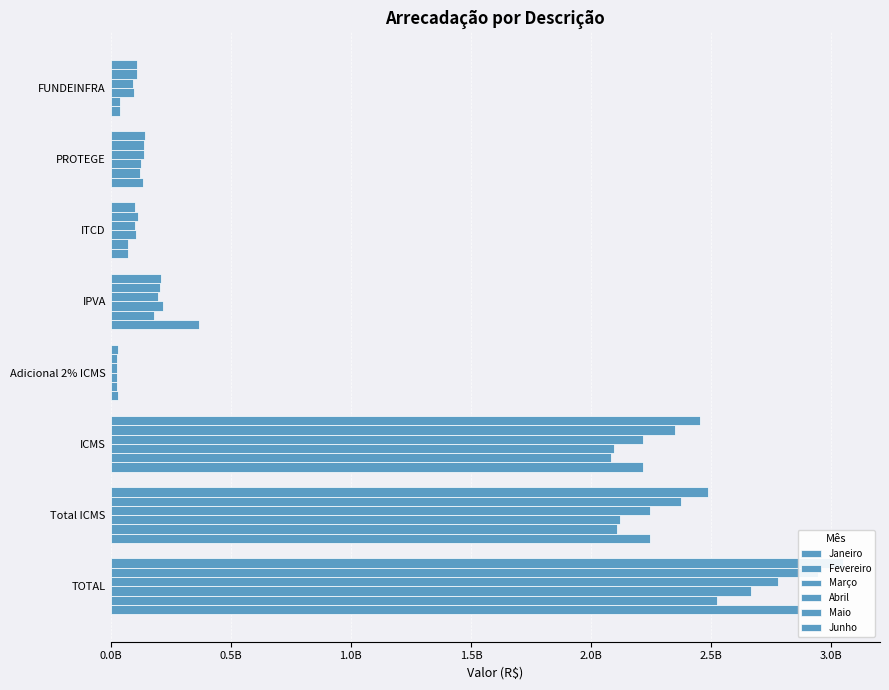

How many groups of bars are there?

8